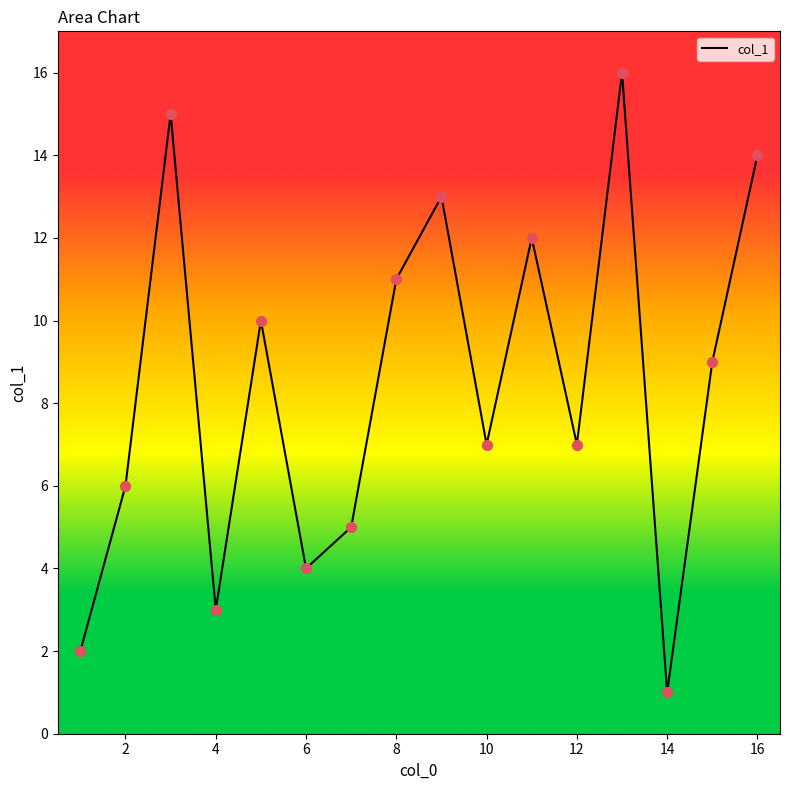

What is the maximum value shown in the chart?

16